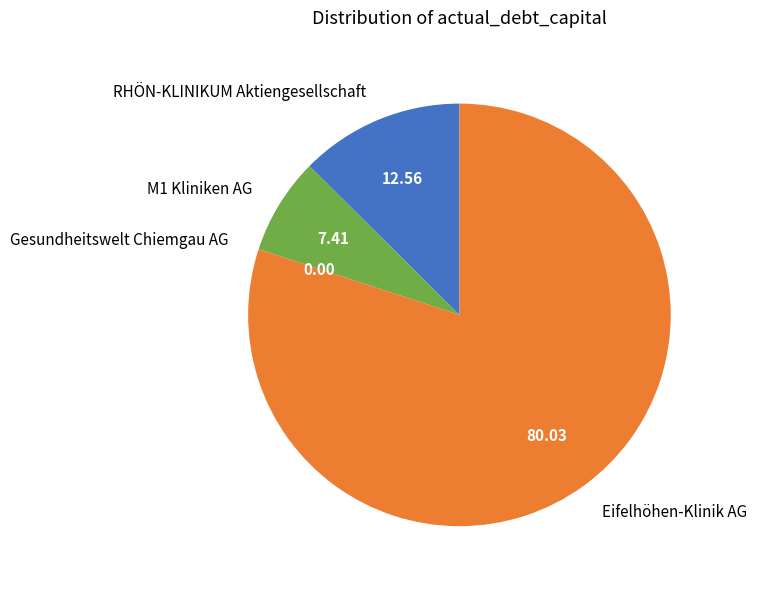

Which category has the biggest portion of the pie?

Eifelhöhen-Klinik AG